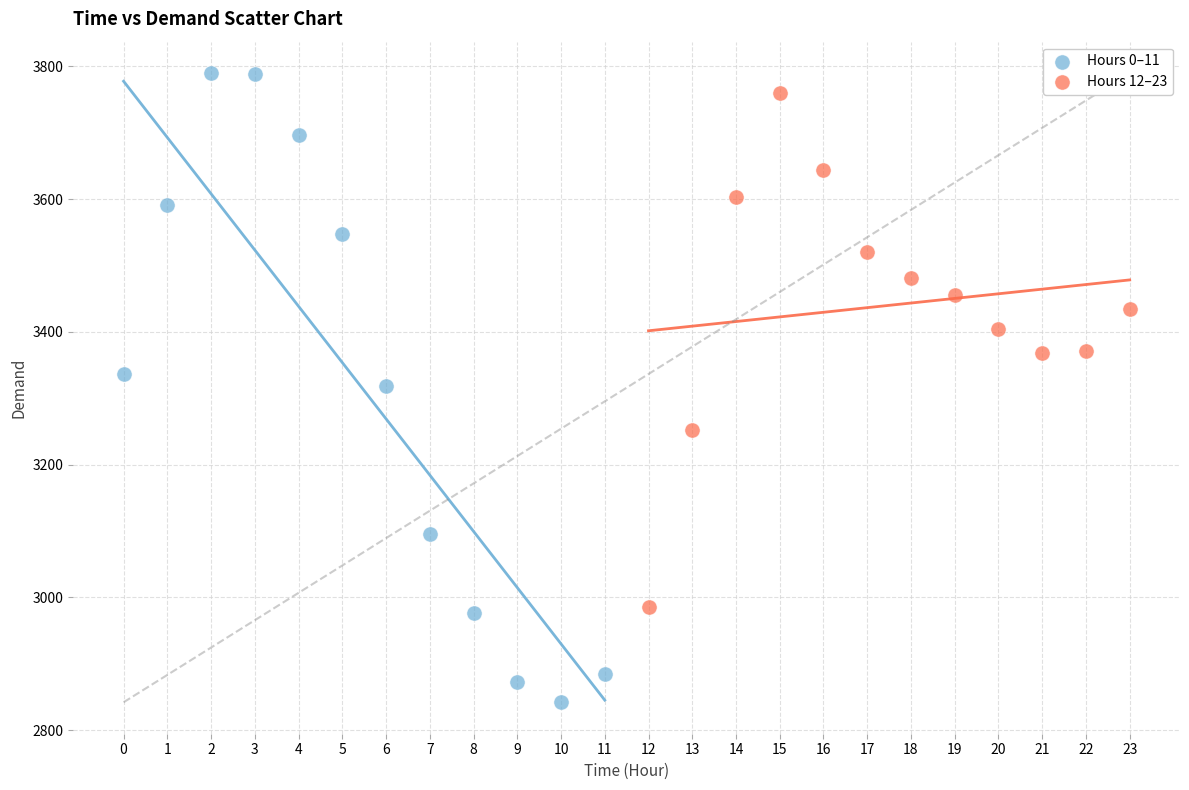

What are all the series names shown in the legend?

Hours 0–11, Hours 12–23